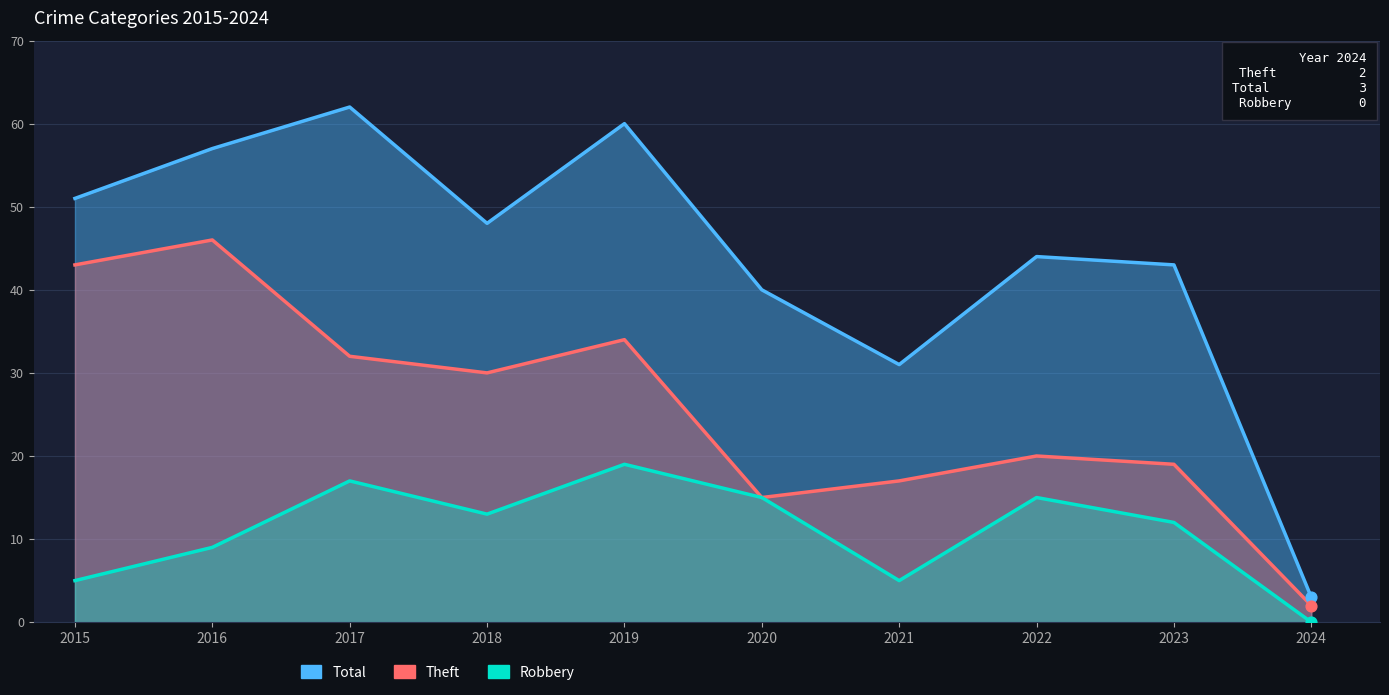

Which series reaches the maximum Y coordinate?

Total